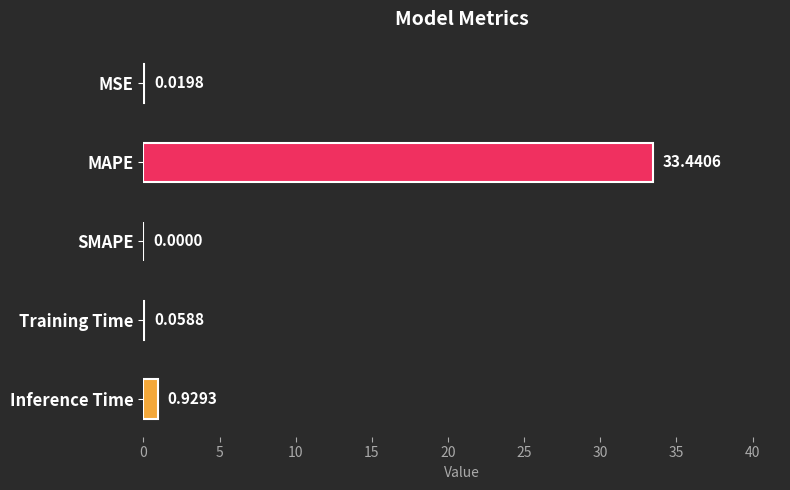

Are the bars horizontal?

Yes